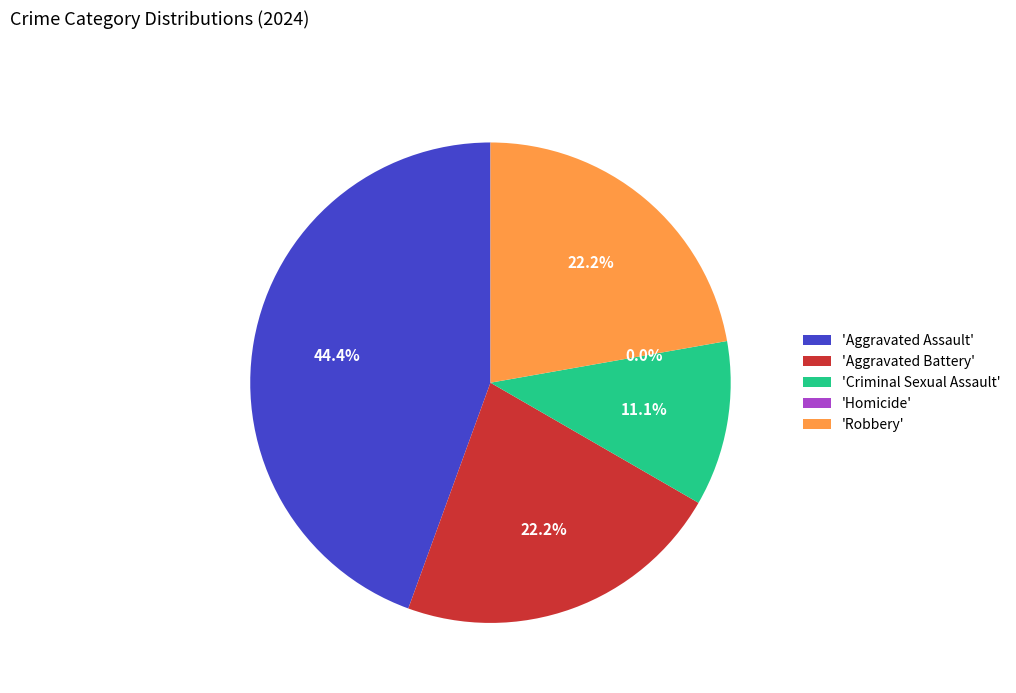

Which has a higher value, Robbery or Aggravated Battery?

Robbery